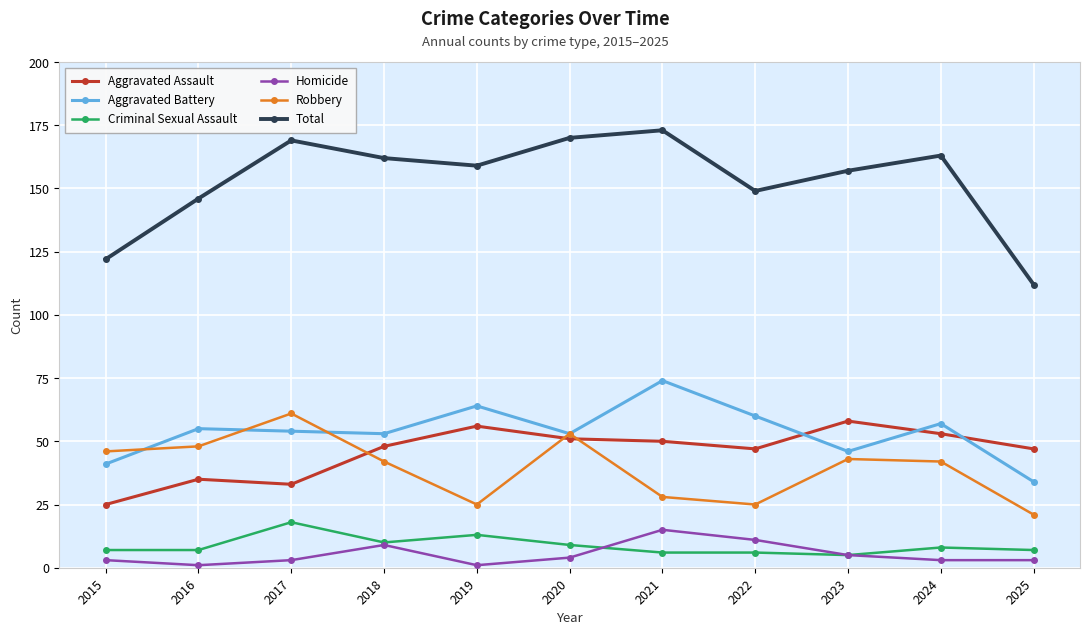

At which category does Aggravated Assault reach its first local valley?

2017